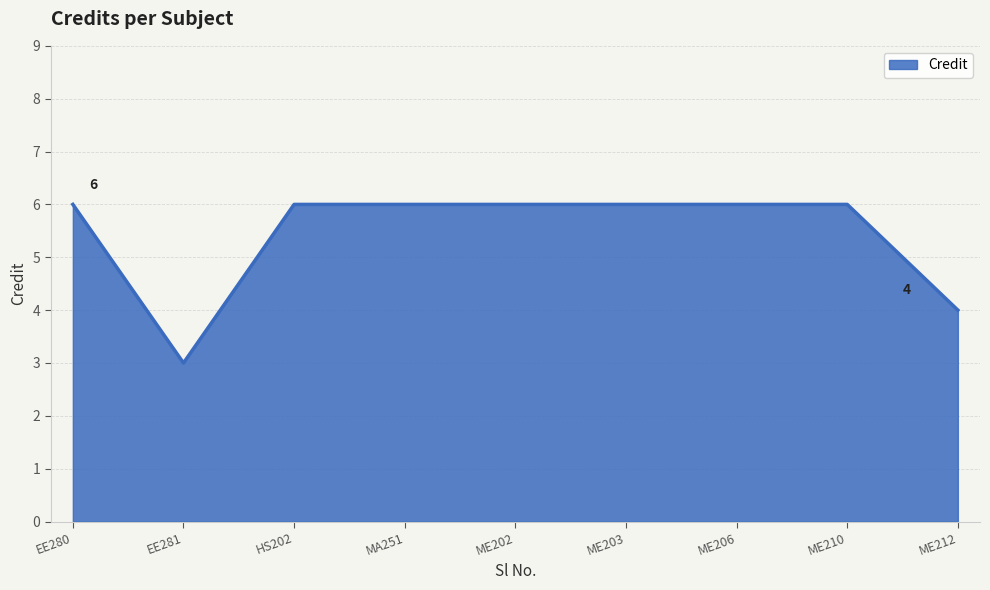

Does the chart display data point markers on the line(s)?

No